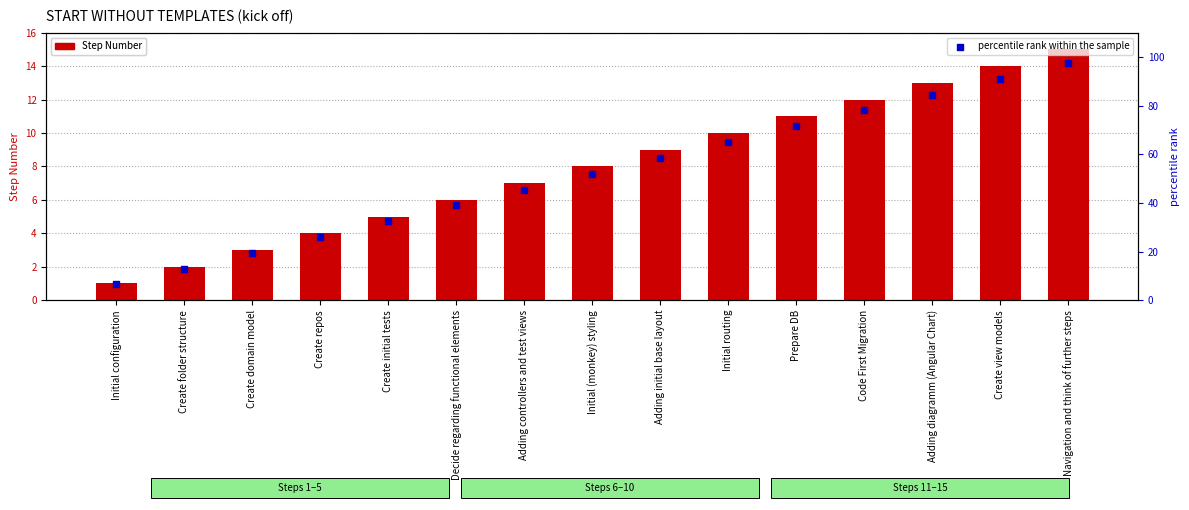

At which category is the sum across all series the highest?

Navigation and think of further steps